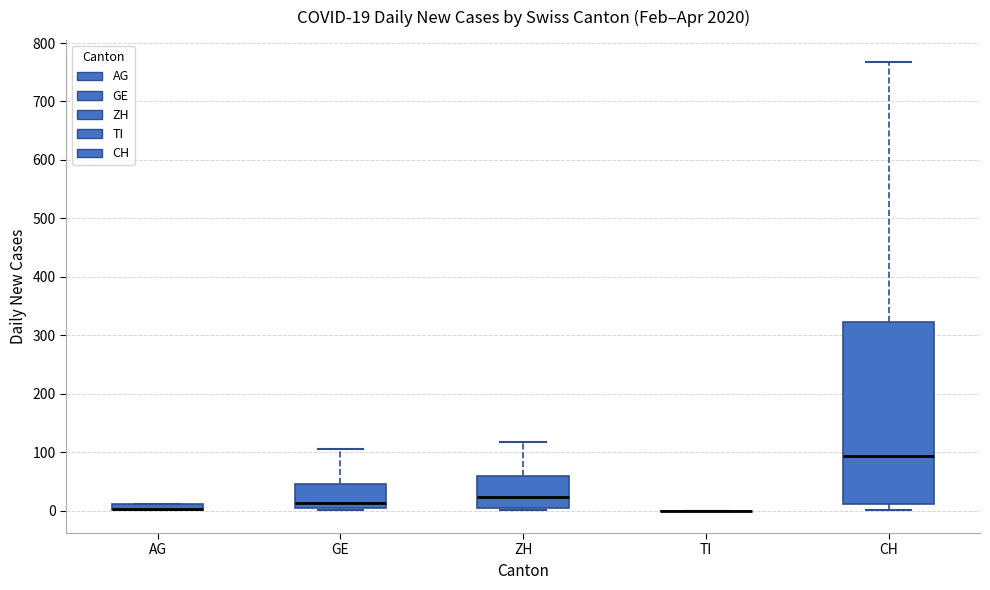

Which box is the tallest, from its lower edge to its upper edge?

CH